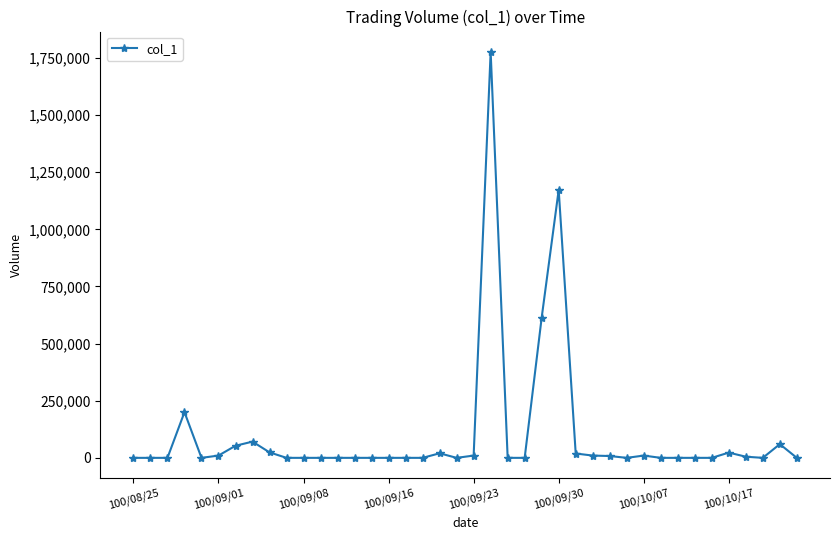

What is the greatest value displayed?

1777000